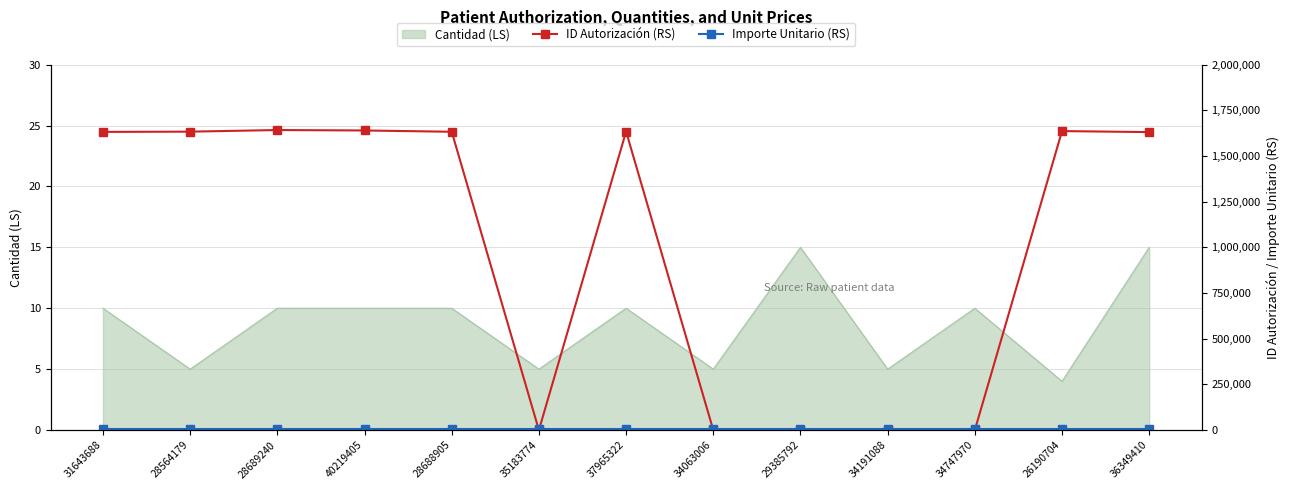

How many lines are shown in the chart?

2